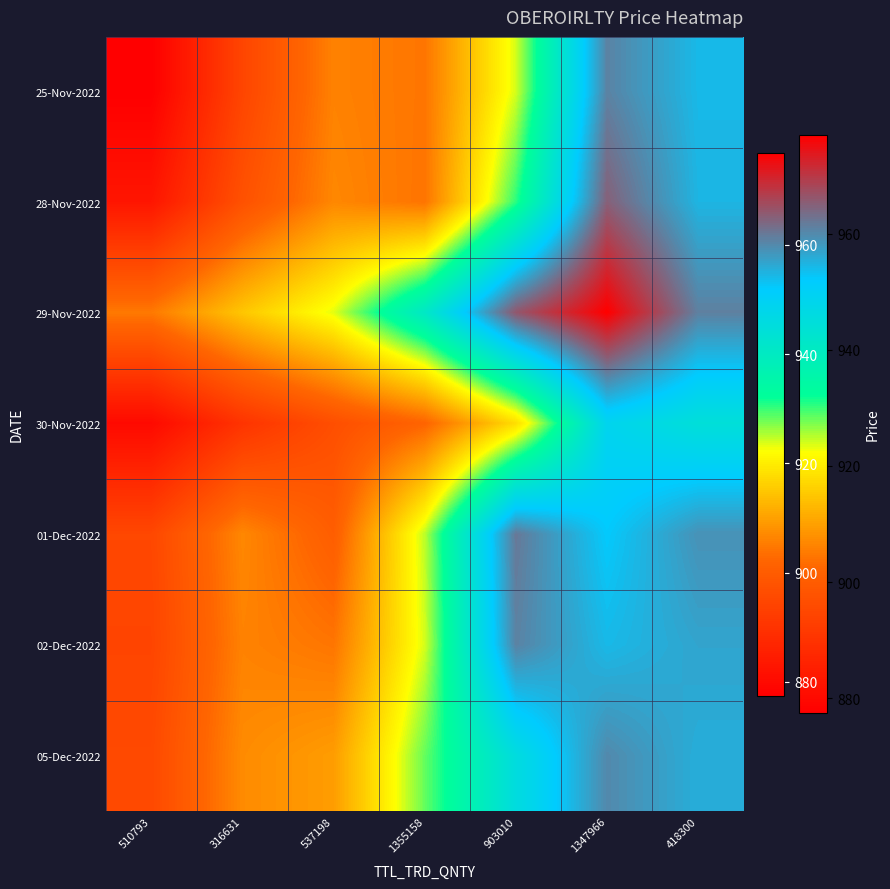

Reading left to right, transcribe all the data shown in this chart.

25-Nov-2022: 510793=877.5	316631=894.5	537198=906.1	1355158=904.5	903010=923.9	1347966=960.8	418300=954.2
28-Nov-2022: 510793=883.0	316631=897.4	537198=906.9	1355158=904.3	903010=930.5	1347966=965.0	418300=954.8
29-Nov-2022: 510793=905.0	316631=915.0	537198=923.4	1355158=941.0	903010=966.2	1347966=976.9	418300=961.1
30-Nov-2022: 510793=880.0	316631=890.2	537198=896.8	1355158=902.0	903010=918.0	1347966=948.7	418300=944.6
01-Dec-2022: 510793=895.0	316631=906.9	537198=900.4	1355158=924.9	903010=962.0	1347966=952.1	418300=959.0
02-Dec-2022: 510793=894.5	316631=906.1	537198=904.5	1355158=923.9	903010=960.8	1347966=954.2	418300=956.8
05-Dec-2022: 510793=895.4	316631=907.3	537198=909.6	1355158=928.2	903010=945.6	1347966=960.0	418300=955.6